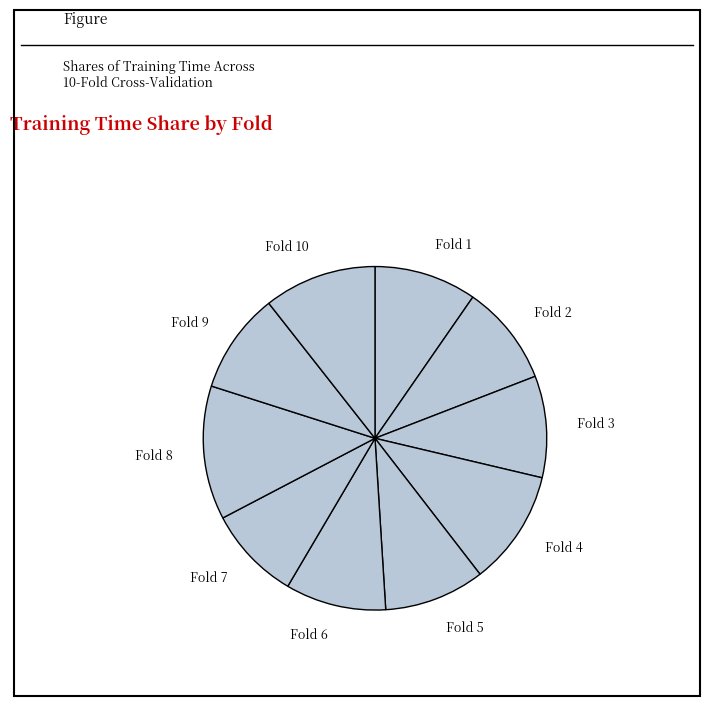

What is the smallest slice in the pie chart?

Fold 7